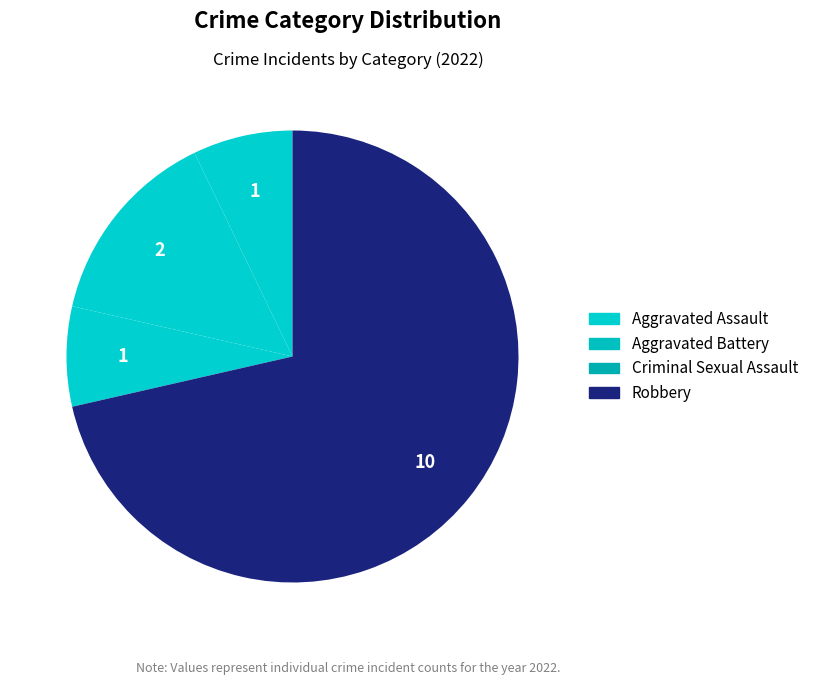

How much of the chart is everything except Robbery?

28.6%